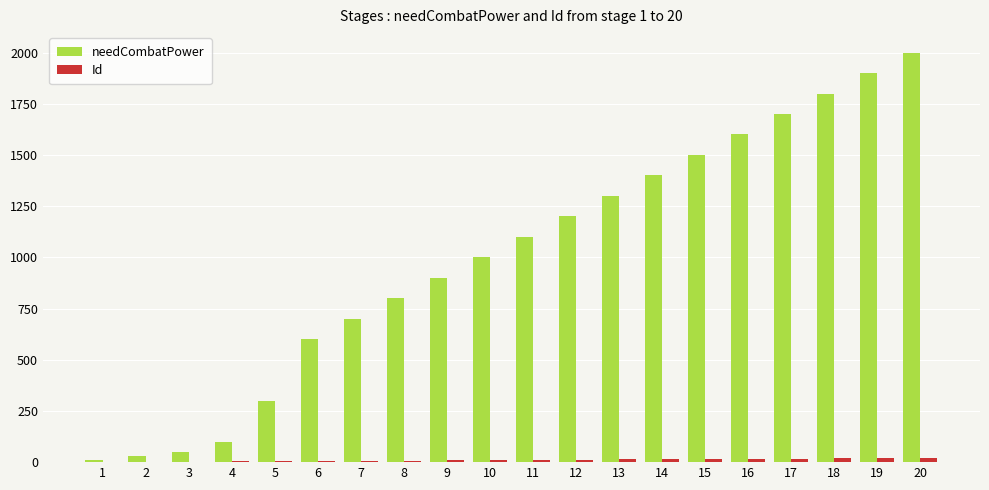

At which category is the sum across all series the highest?

20